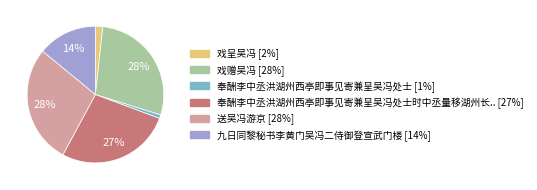

To the nearest percent, what is the average slice percentage?

17%